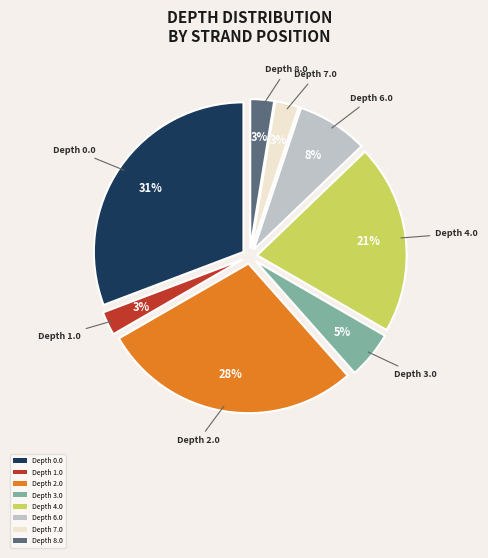

To the nearest percent, what is the average slice percentage?

12%